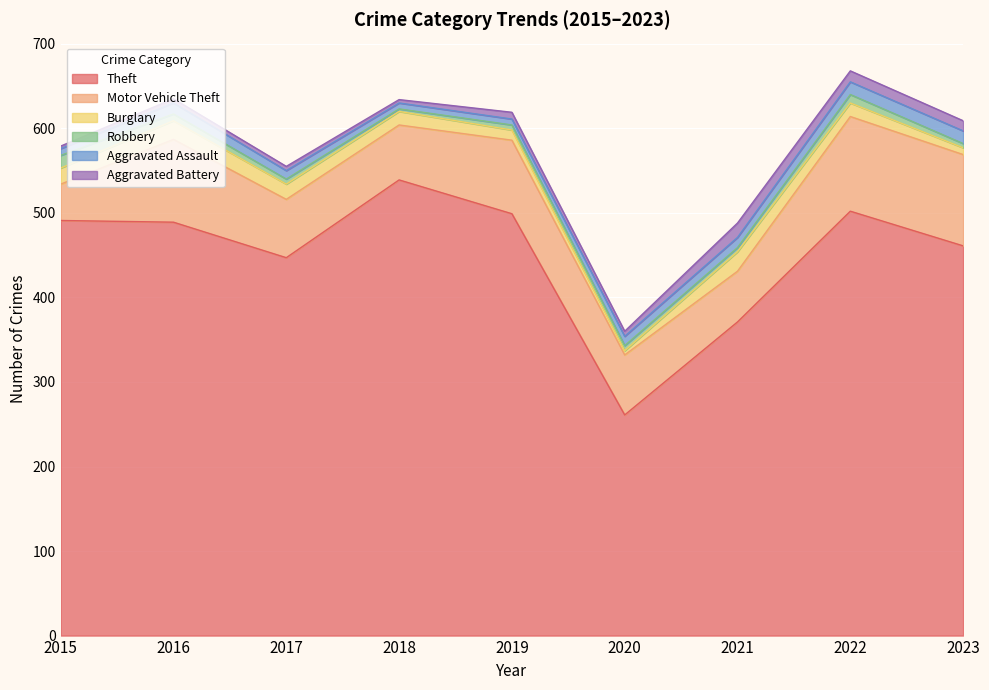

Is the value of Motor Vehicle Theft at 2015 greater than the value of Robbery at 2021?

Yes